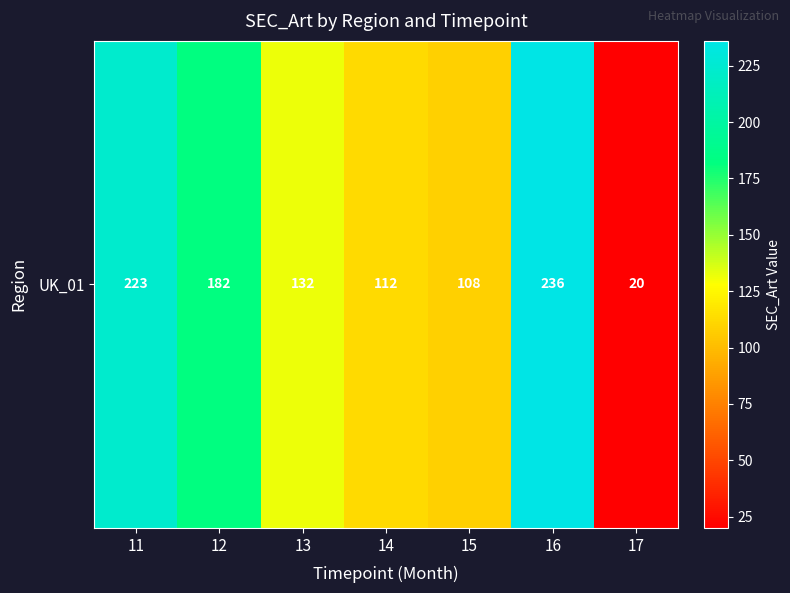

What is the greatest value displayed?

236